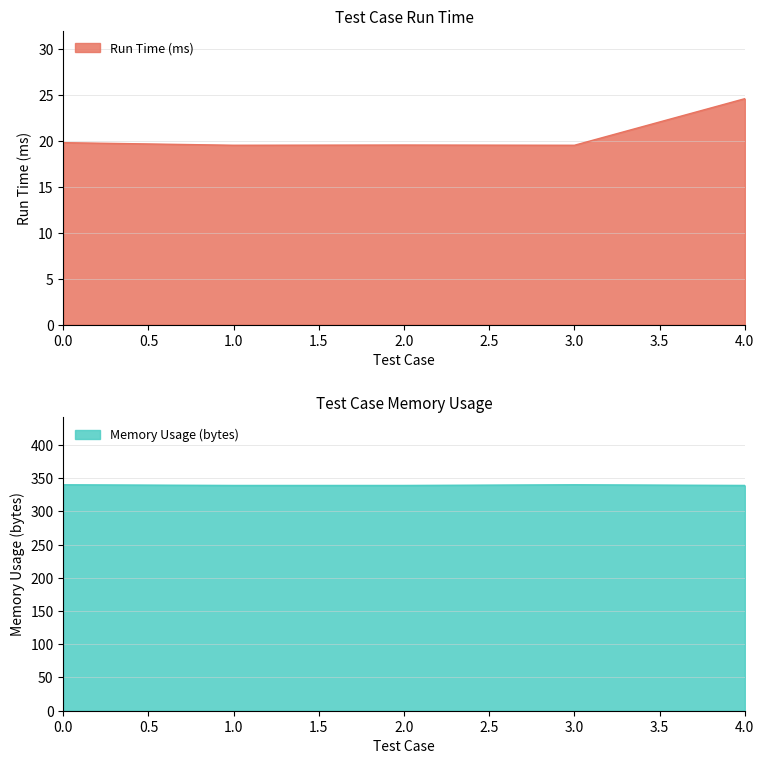

What is the average value of the Run Time (ms) series?

20.6